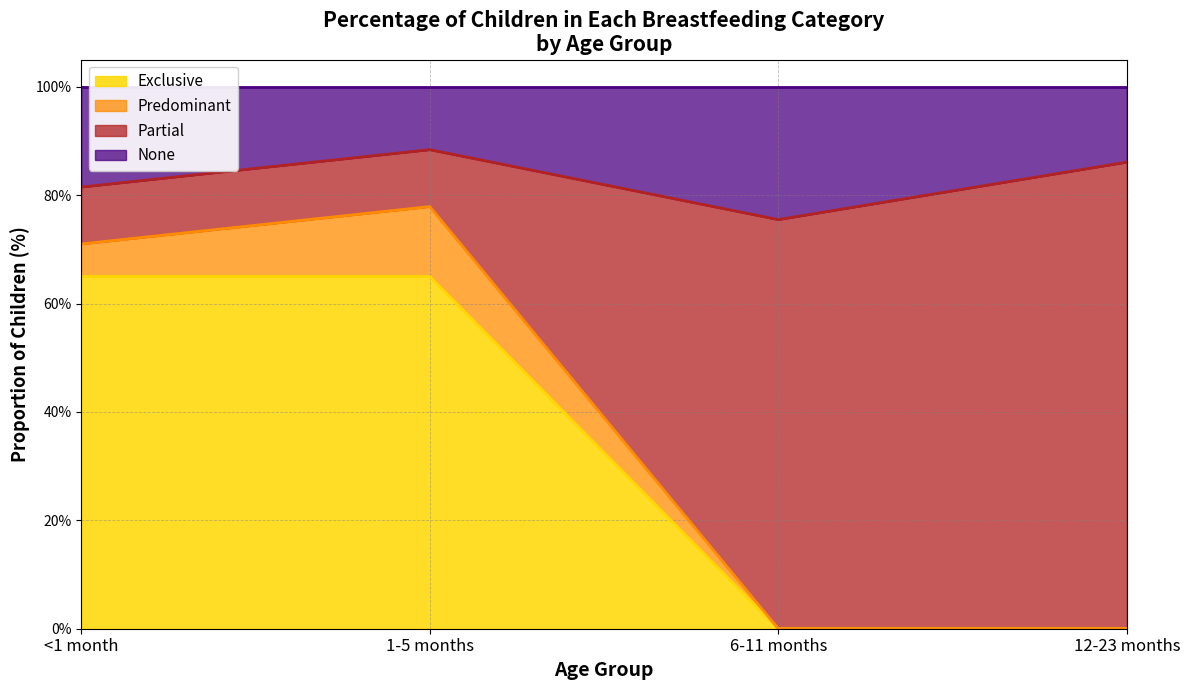

How many Exclusive values are between 0 and 1?

4